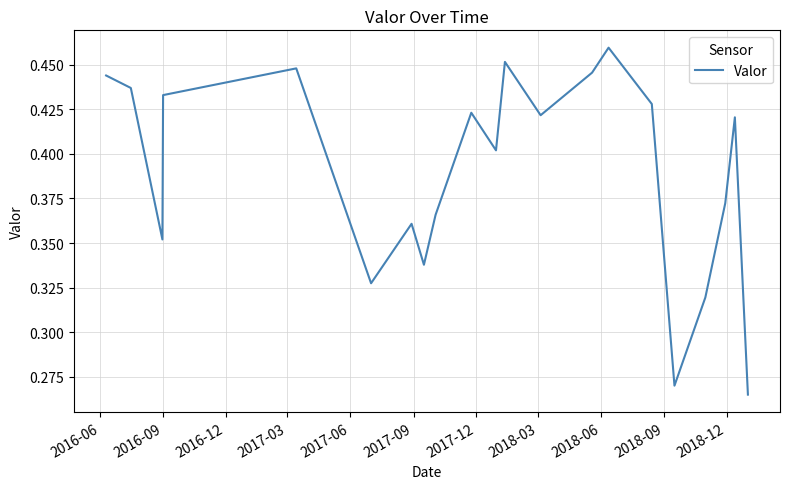

How many interior local peaks (higher than both neighbors) does the data have?

6